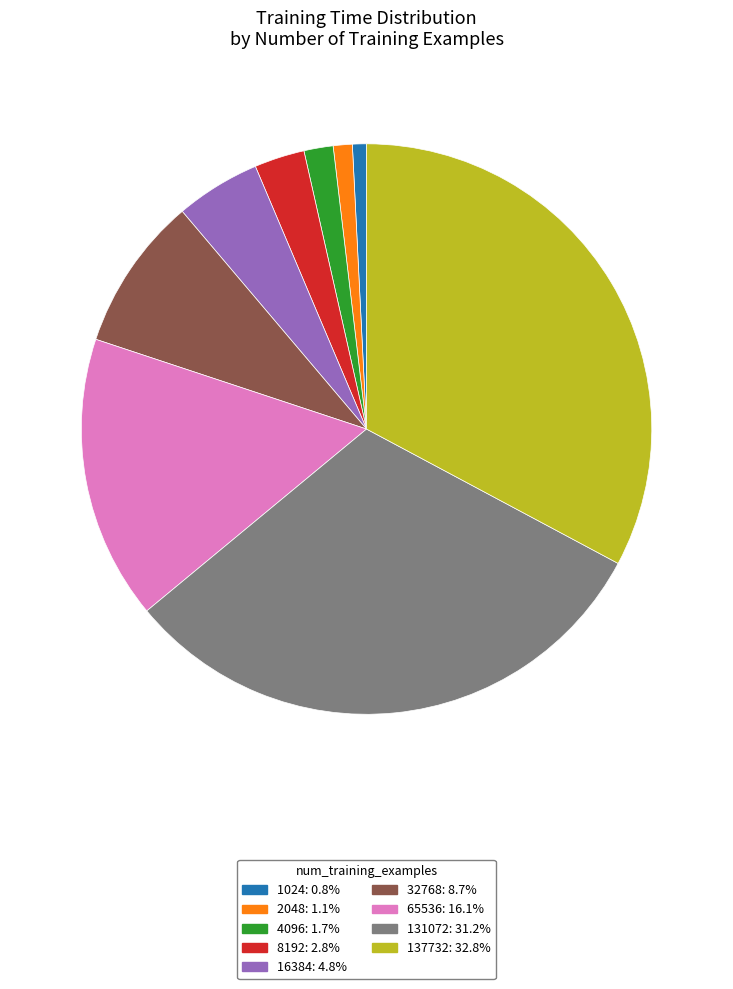

Combined, do 65536 and 2048 account for over 50%?

No